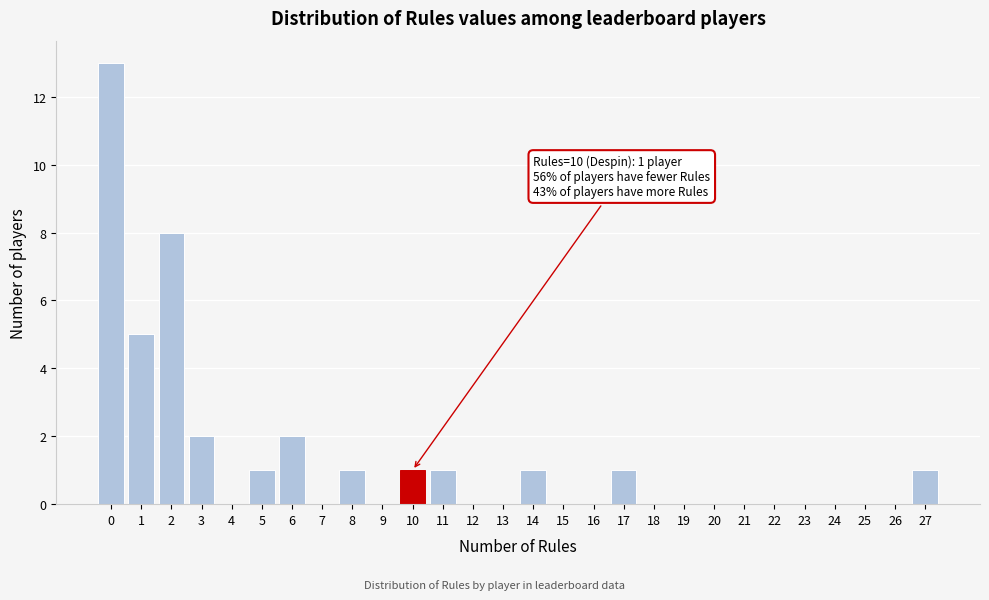

Reading right to left, extract all data points from this chart.

27=1	26=0	25=0	24=0	23=0	22=0	21=0	20=0	19=0	18=0	17=1	16=0	15=0	14=1	13=0	12=0	11=1	10=1	9=0	8=1	7=0	6=2	5=1	4=0	3=2	2=8	1=5	0=13